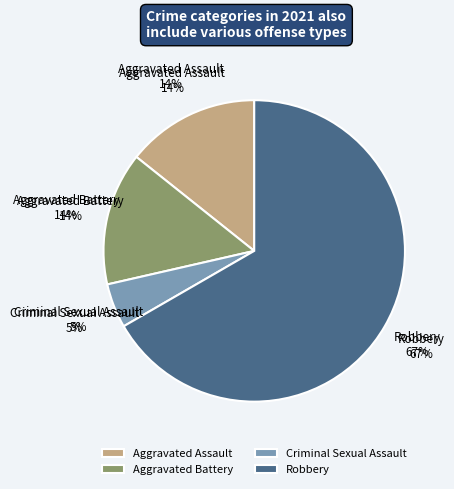

To the nearest percent, what percentage of the pie is Aggravated Assault?

14%